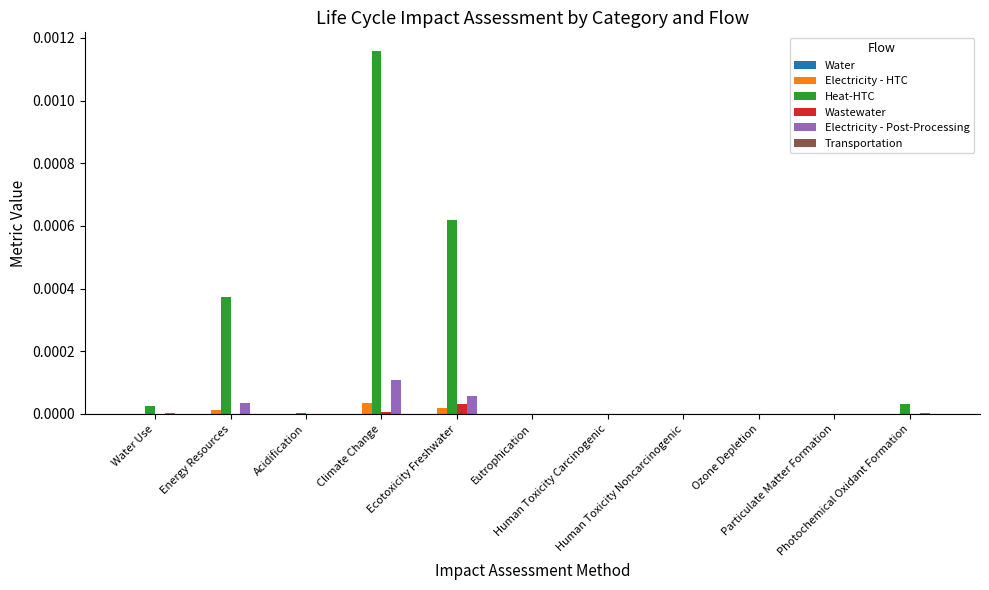

Which series has the largest total across all categories?

Heat-HTC